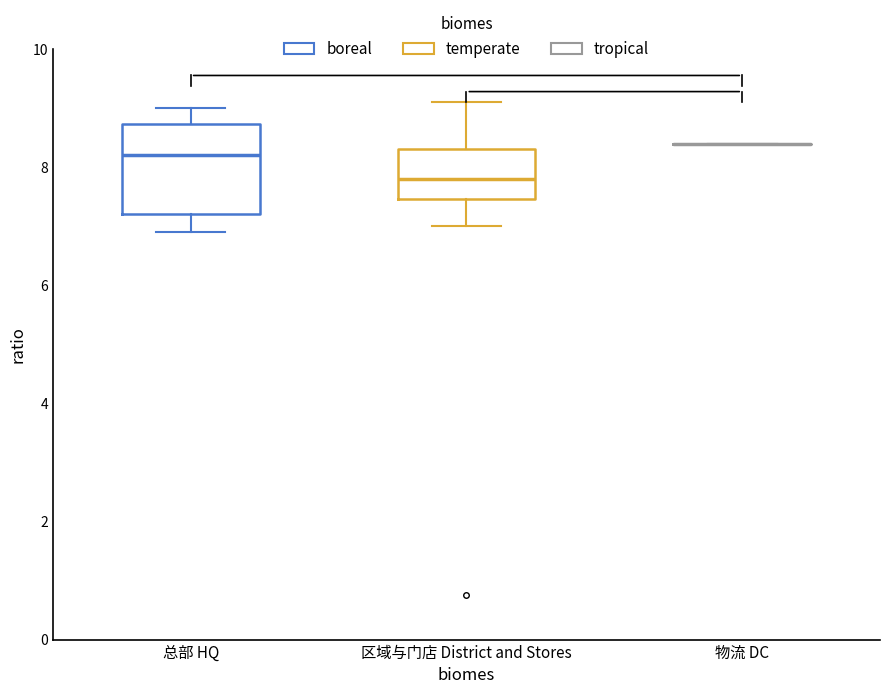

Comparing the boxes themselves (not the whiskers), which one is the tallest?

总部 HQ